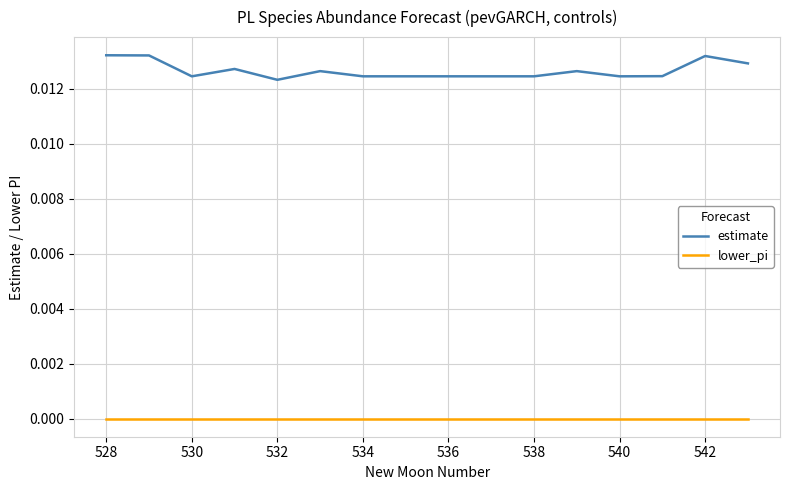

Rank the series by their maximum value, from highest to lowest.

estimate, lower_pi